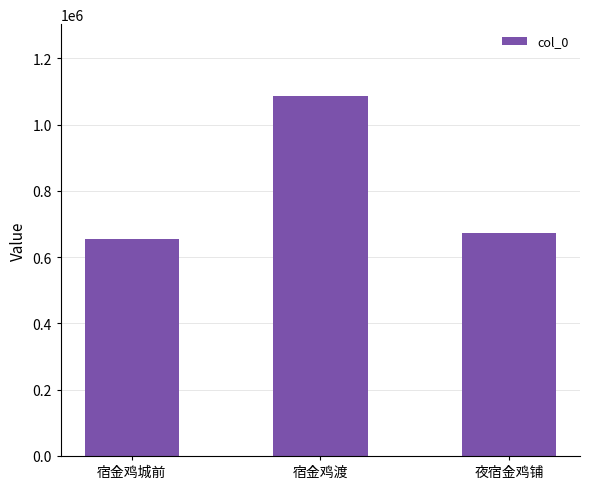

What is the sum of all values?

2415262